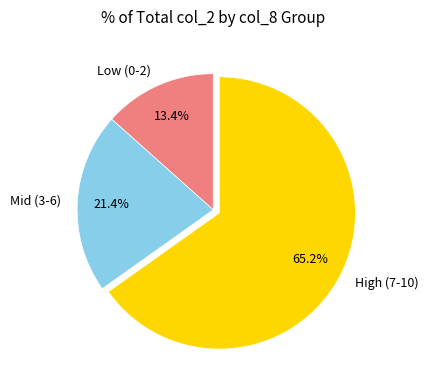

To the nearest percent, what is the difference between the largest and smallest slice percentages?

52%